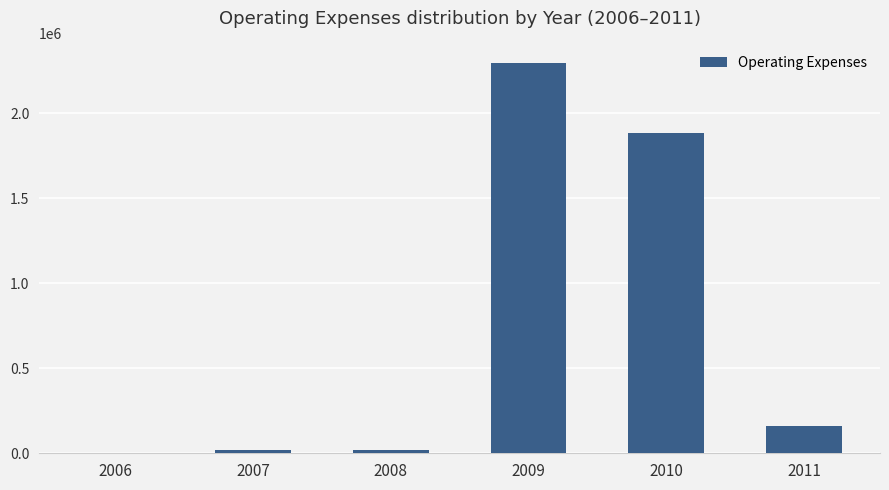

What is the sum of the values at 2008 and 2011?

180749